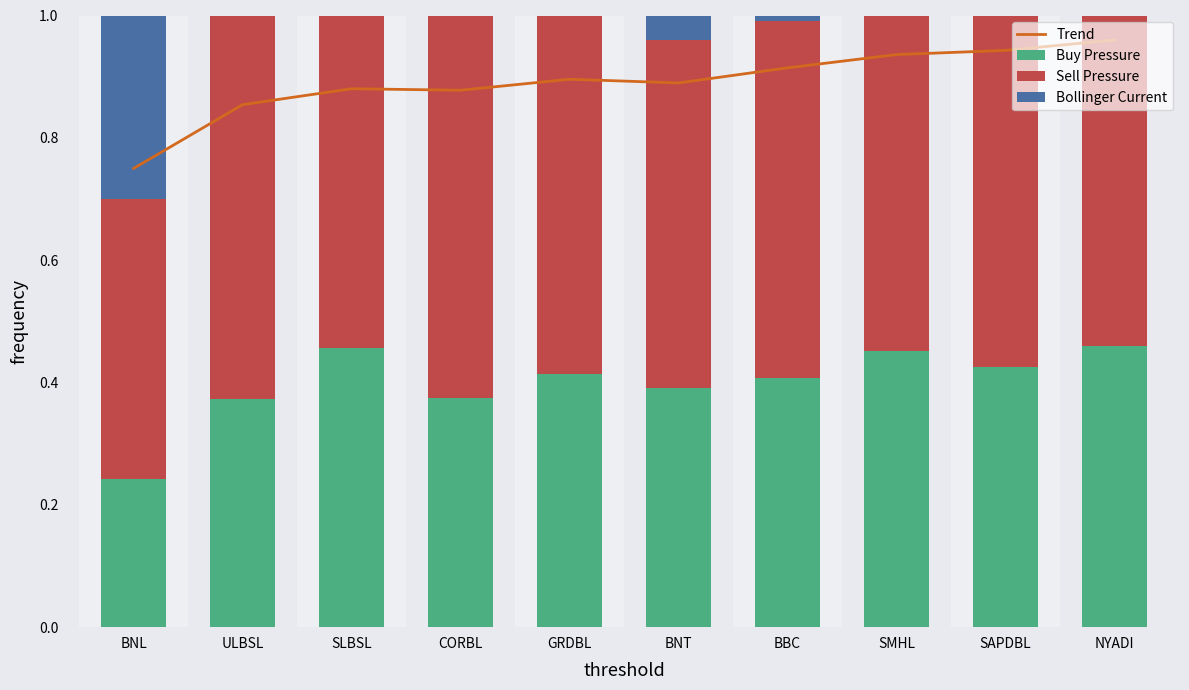

What is the label of the 6th bar from the left?

BNT